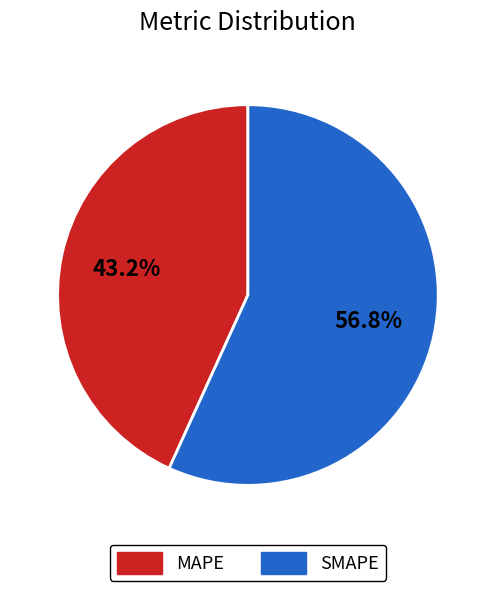

How many segments does this pie chart have?

2